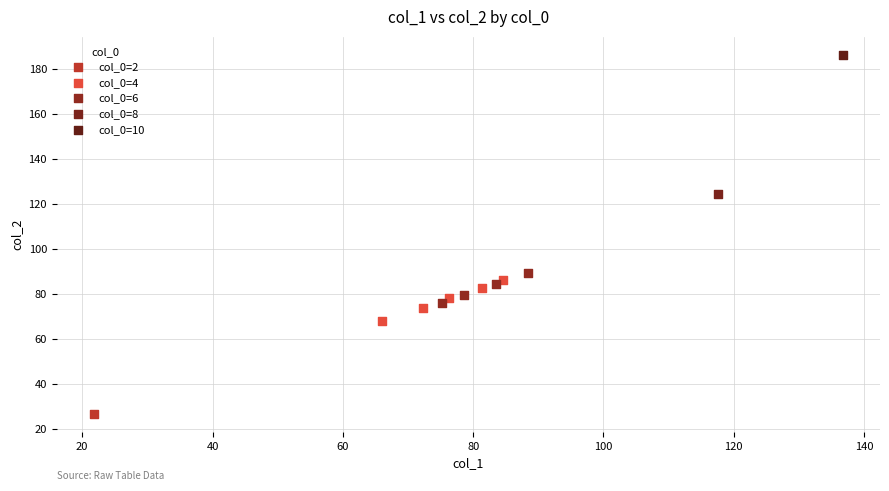

Which series contains the lowest Y value?

col_0=2